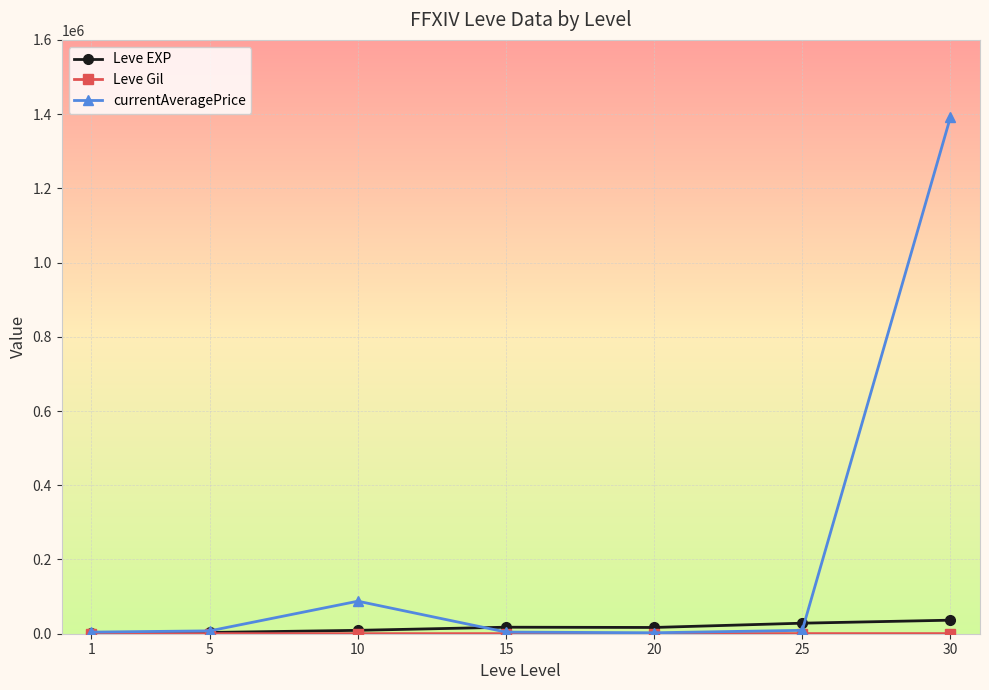

What is the value of the currentAveragePrice point at the 4th from the left?

4457.0